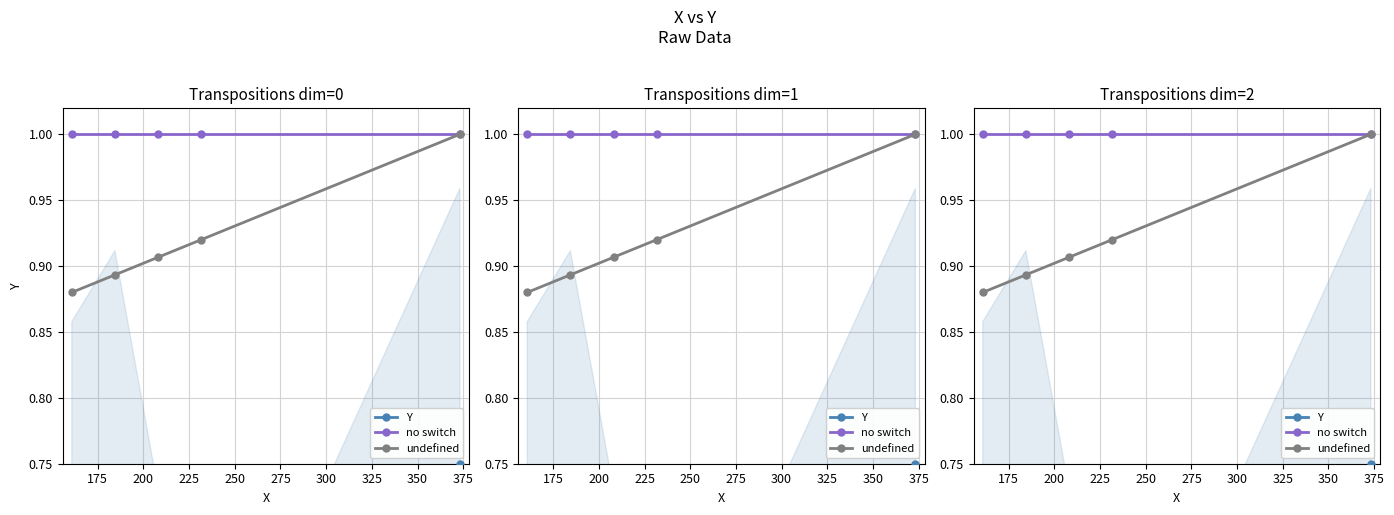

Count the Y values in the range 0 to 1.

5